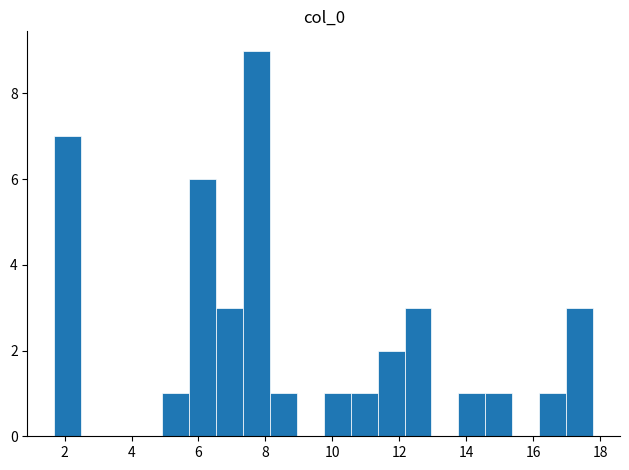

Reading left to right, list every bar in this chart as the range it spans on the x-axis followed by its height. Neither the bar edges nor the heights are printed on the chart, so give them approximately, as read against the axes.

1.6 to 2.4: 7
2.4 to 3.4: 0
3.4 to 4.2: 0
4.2 to 5.0: 0
5.0 to 5.8: 1
5.8 to 6.6: 6
6.6 to 7.4: 3
7.4 to 8.2: 9
8.2 to 9.0: 1
9.0 to 9.8: 0
9.8 to 10.6: 1
10.6 to 11.4: 1
11.4 to 12.2: 2
12.2 to 13.0: 3
13.0 to 13.8: 0
13.8 to 14.6: 1
14.6 to 15.4: 1
15.4 to 16.2: 0
16.2 to 17.0: 1
17.0 to 17.8: 3